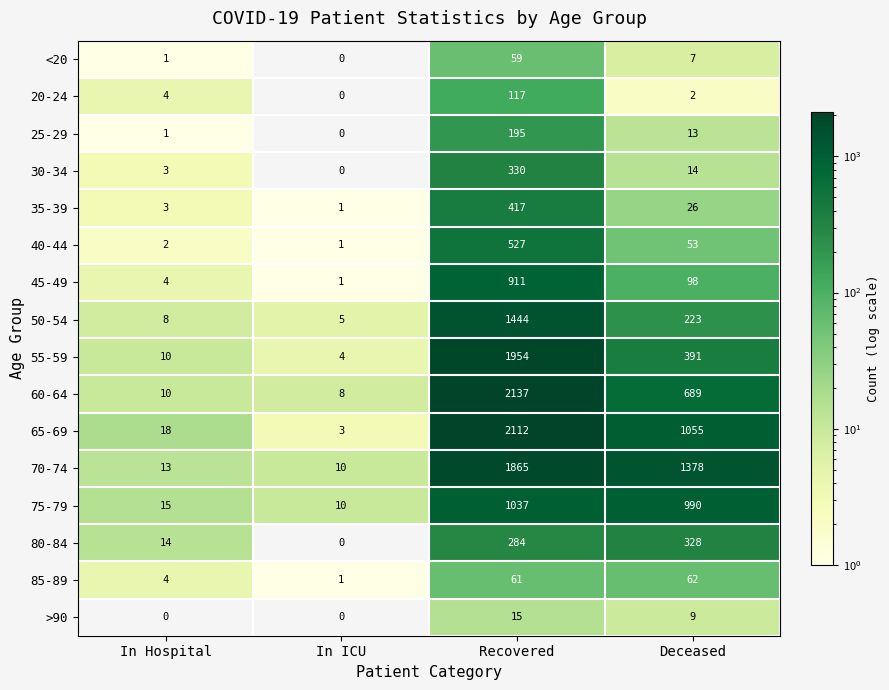

What is the total value across all series at Deceased?

5338